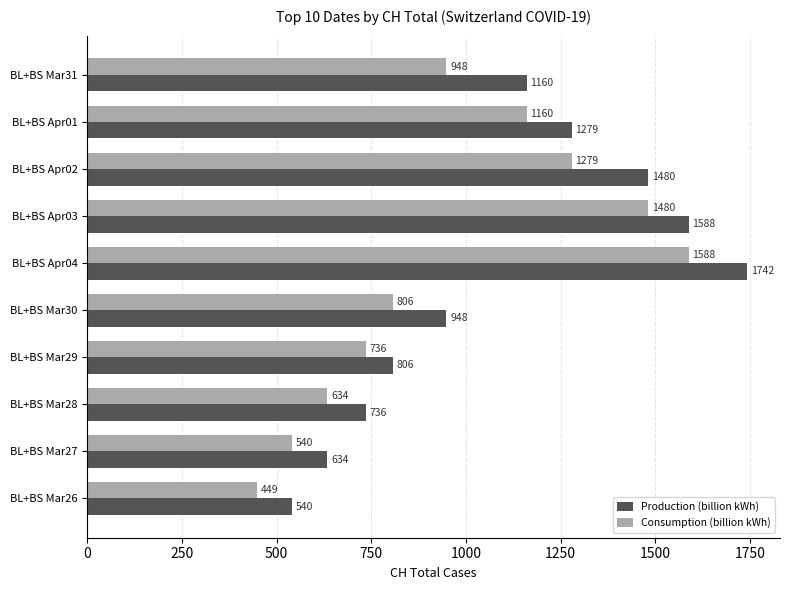

At which category does the chart reach its minimum across all series?

BL+BS Mar26